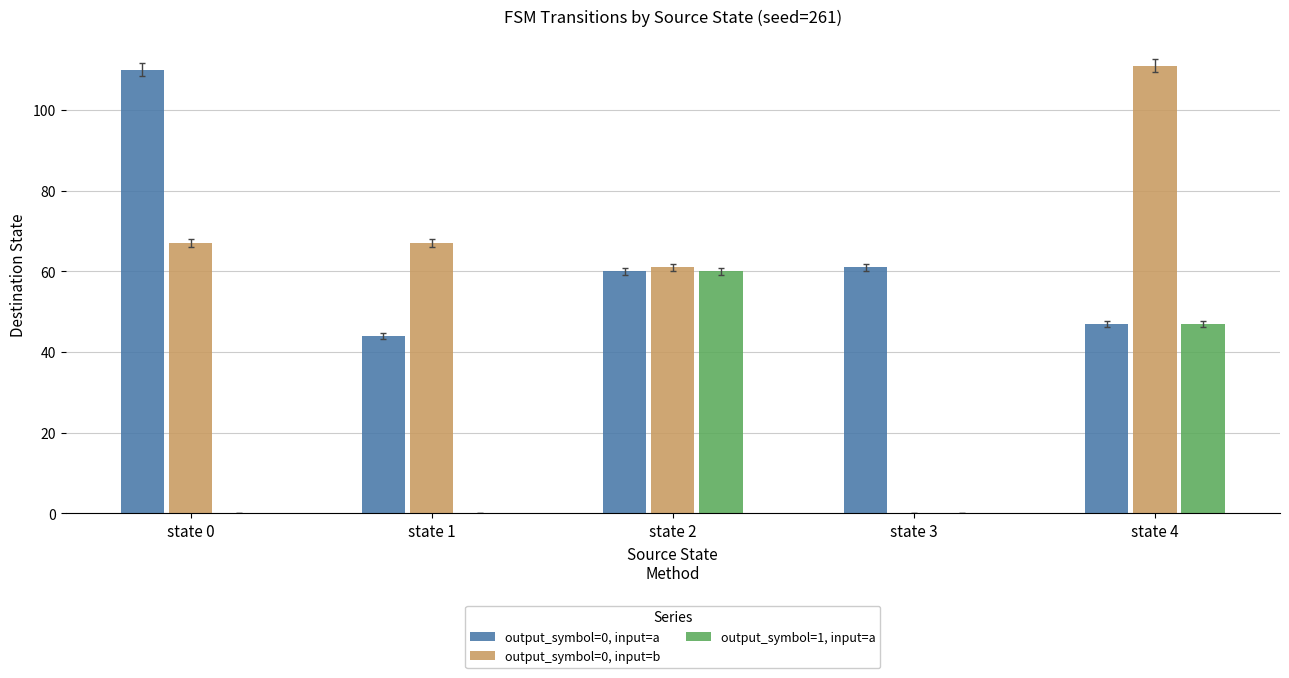

Between state 2 and state 4, which series saw the biggest shift?

output_symbol=0, input=b